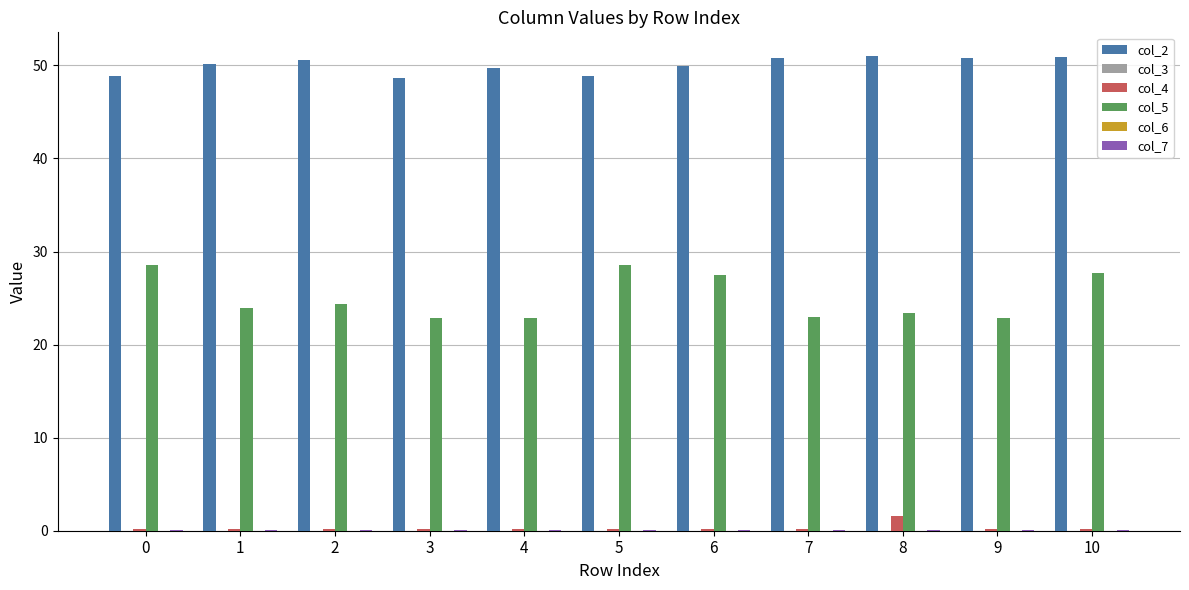

True or false: col_2 has a value of 20.0 at 2.

False